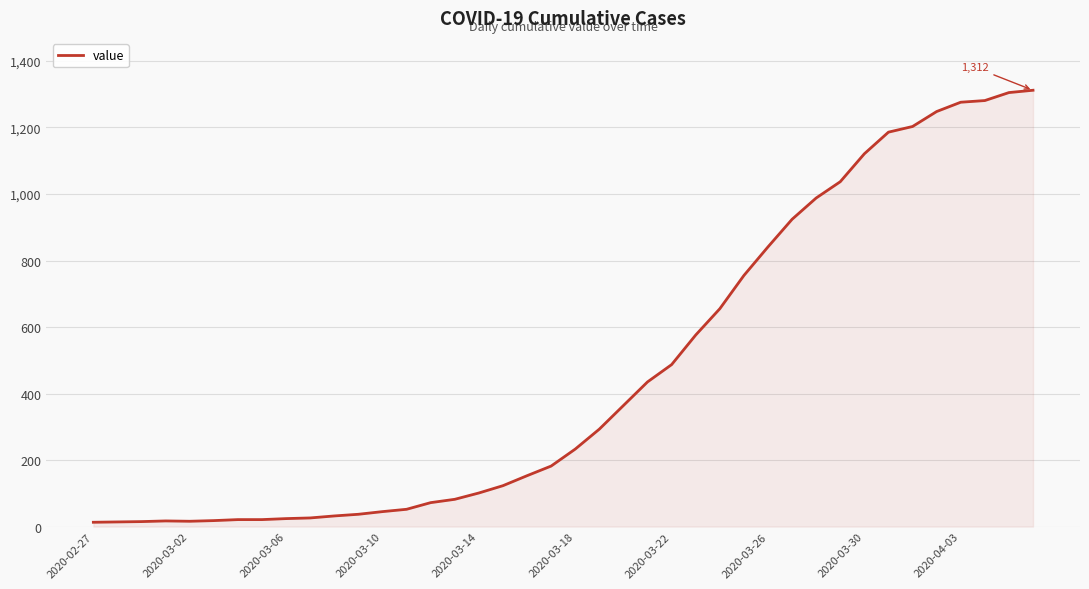

What is the difference between the maximum and minimum values?

1299